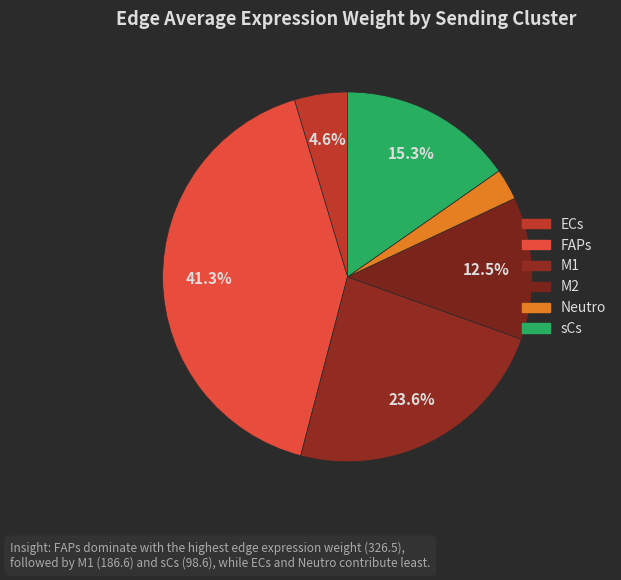

Count the number of slices in the pie.

6